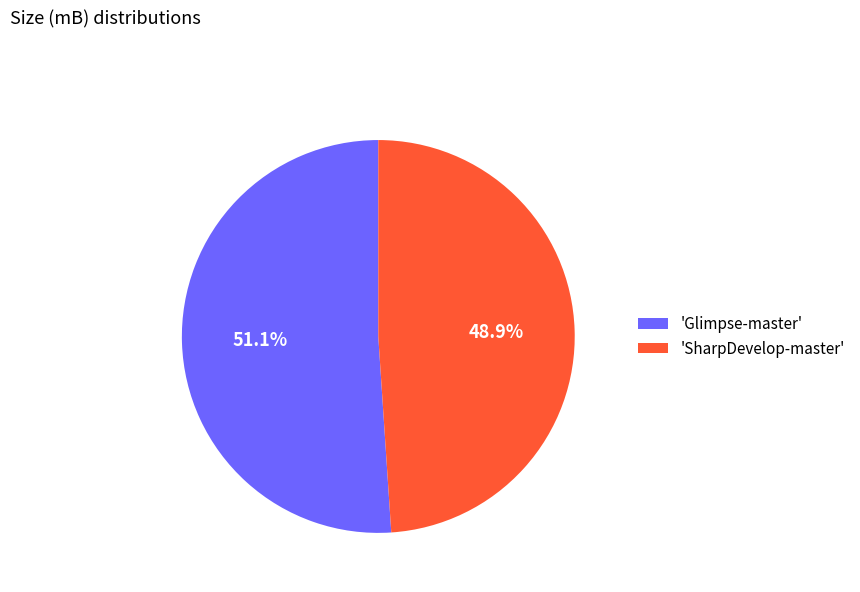

Count the number of slices in the pie.

2